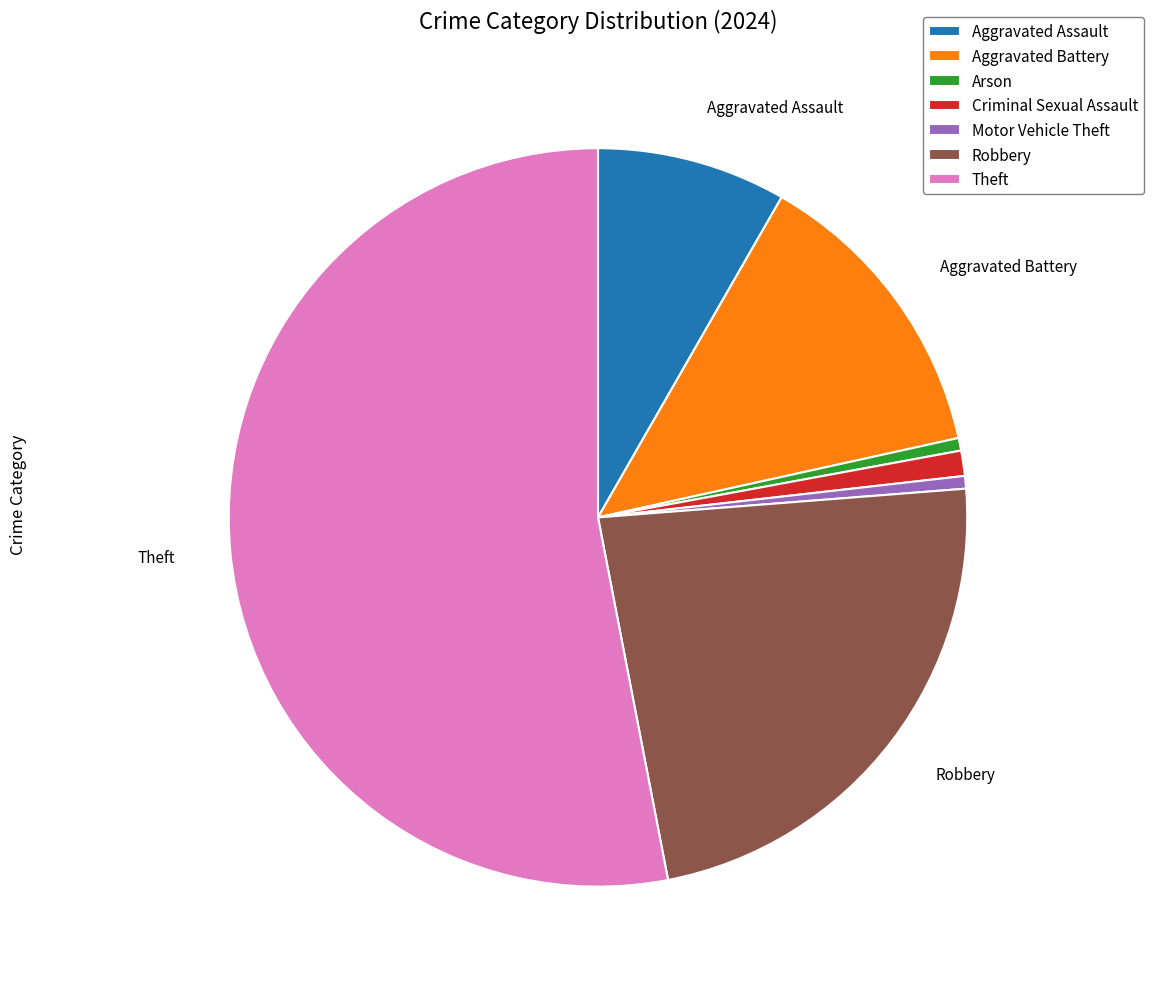

Which has a higher value, Theft or Aggravated Assault?

Theft